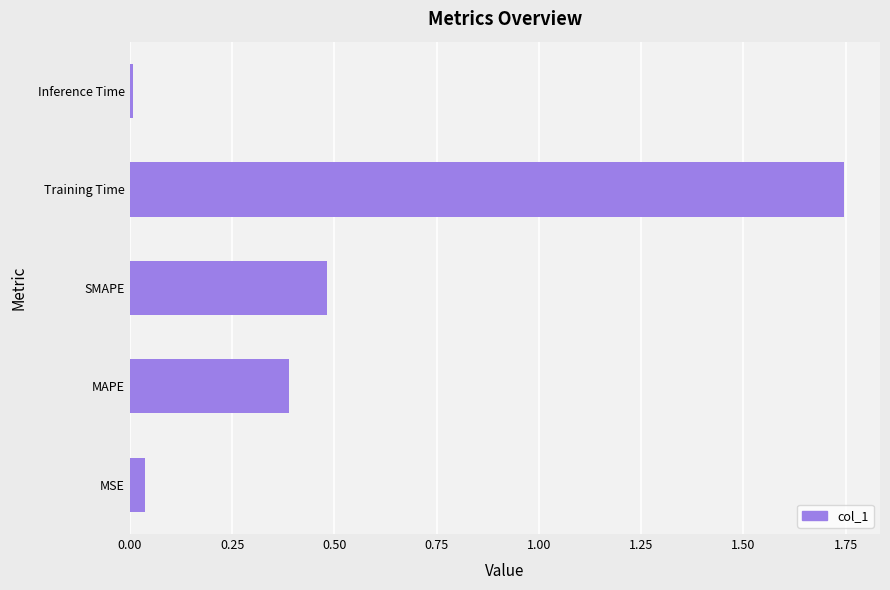

The chart shows a value of 0.7 at Training Time. True or false?

False